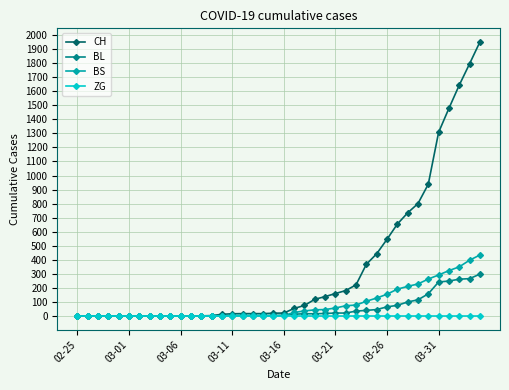

Rank the series by their maximum value, from lowest to highest.

ZG, BL, BS, CH